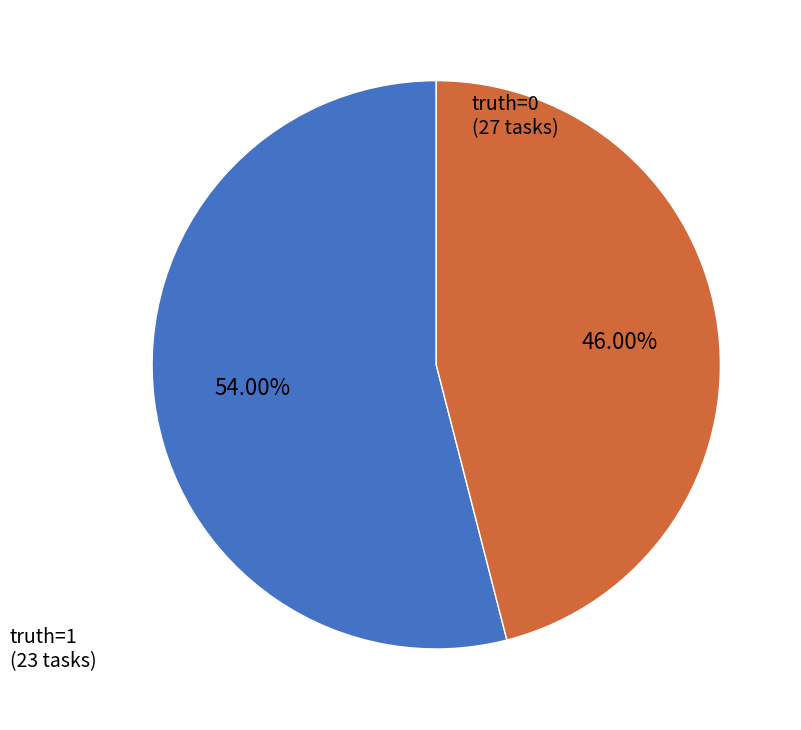

Rank the categories by value from highest to lowest.

truth=0, truth=1